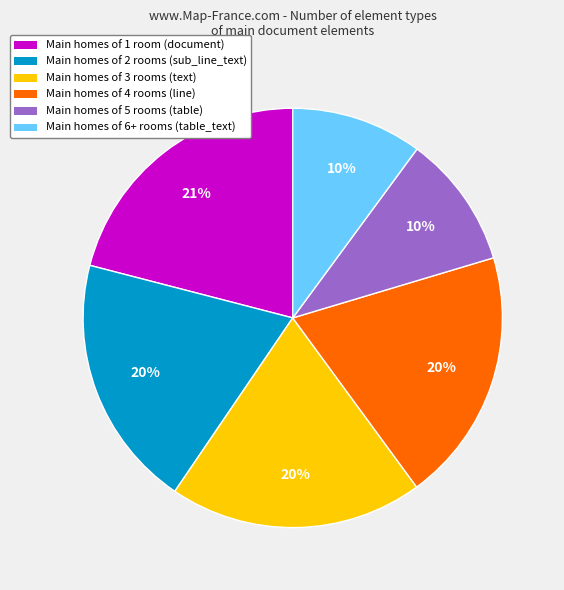

Is the sum of Main homes of 5 rooms (table) and Main homes of 2 rooms (sub_line_text) greater than half?

No